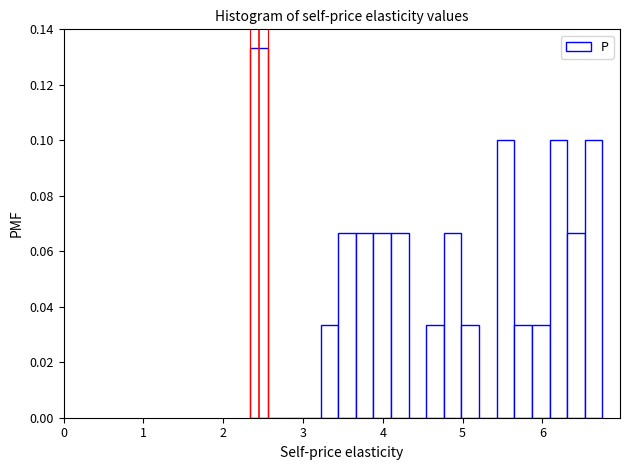

Around what value on the x-axis is the tallest bar? Give the approximate position of its centre, as read against the axis.

2.4